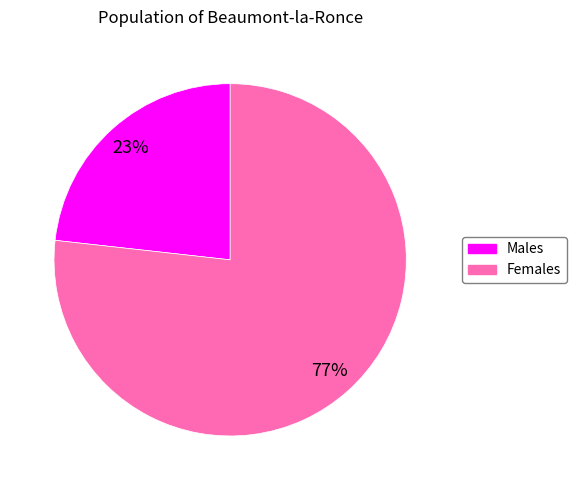

To the nearest percent, what is the average slice percentage?

50%